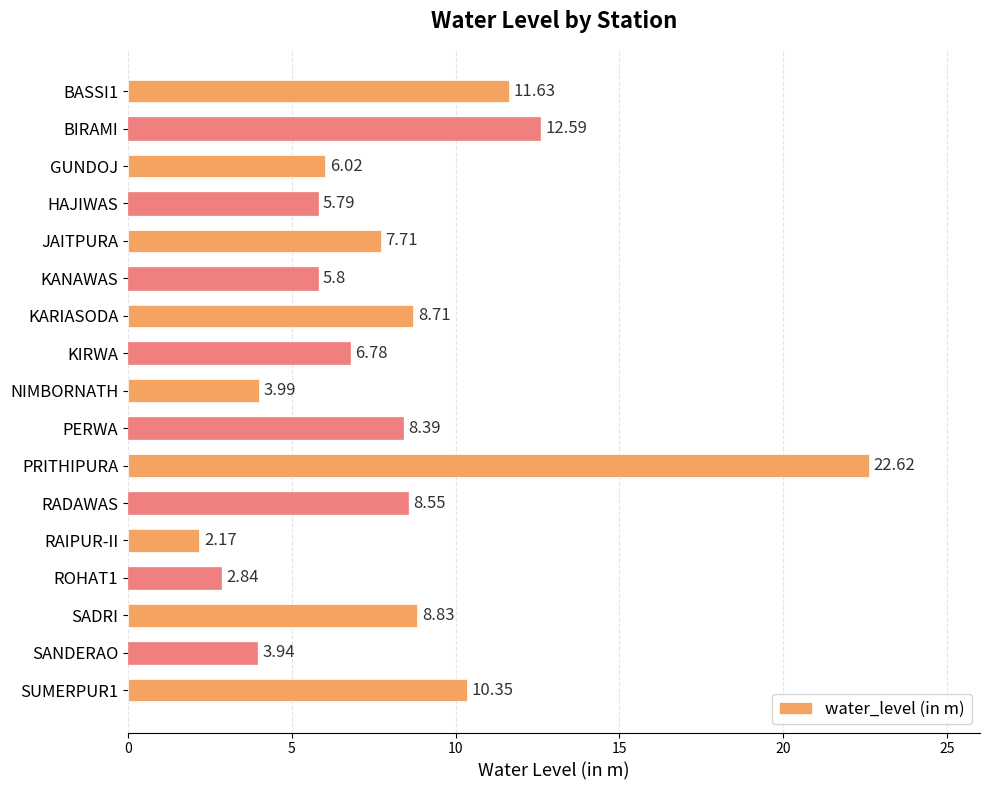

Which has a higher value, ROHAT1 or PERWA?

PERWA